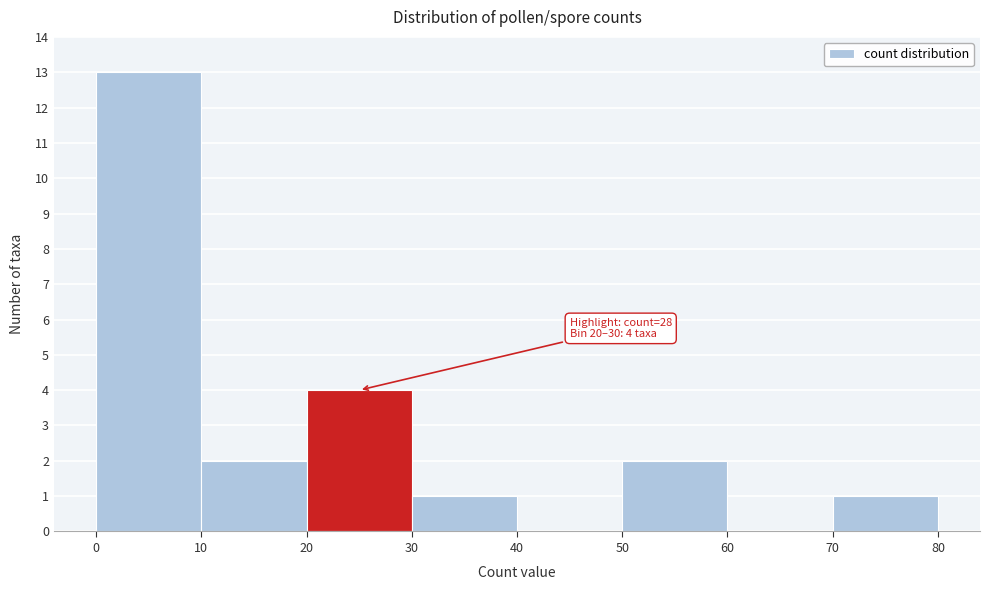

Over which range of the x-axis is the bar tallest?

0 to 10